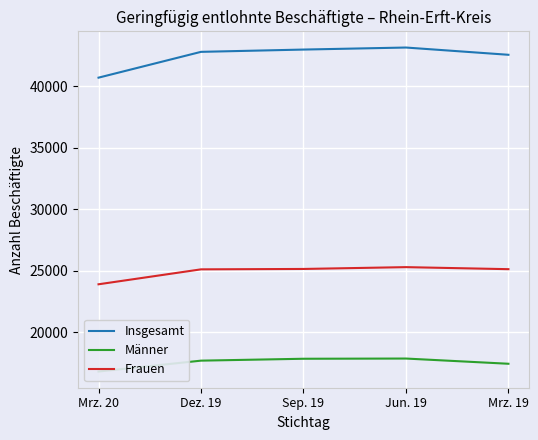

At which category does the chart reach its minimum across all series?

Mrz. 20